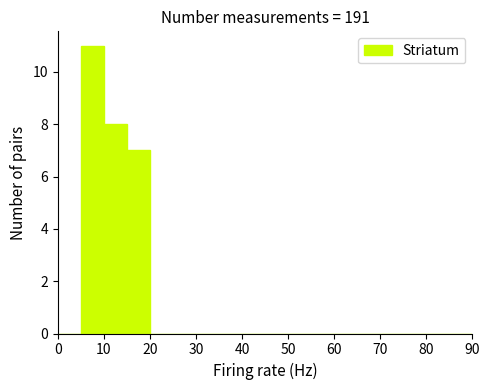

Which range on the x-axis has the tallest bar?

5 to 10